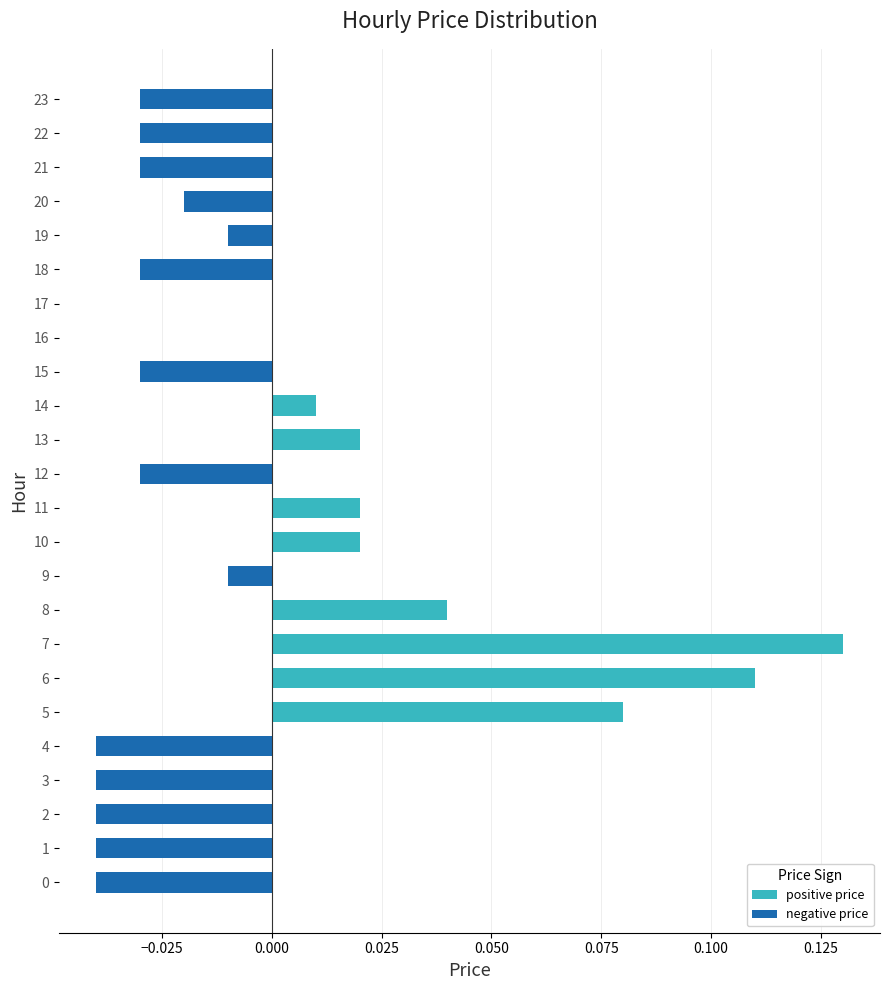

At which category does the chart reach its peak across all series?

7